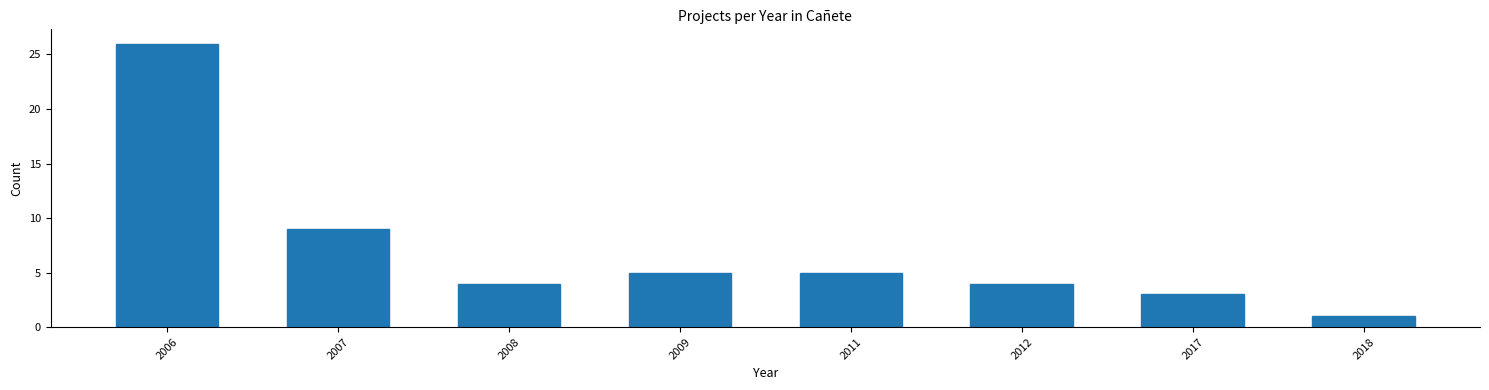

Reading left to right, what are all the values shown in this chart?

2006=26	2007=9	2008=4	2009=5	2011=5	2012=4	2017=3	2018=1